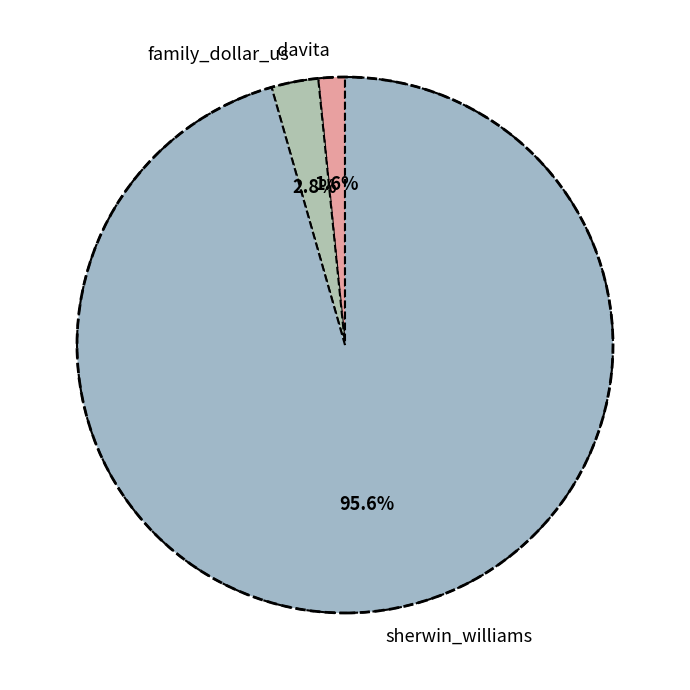

Between family_dollar_us and davita, which is larger?

family_dollar_us